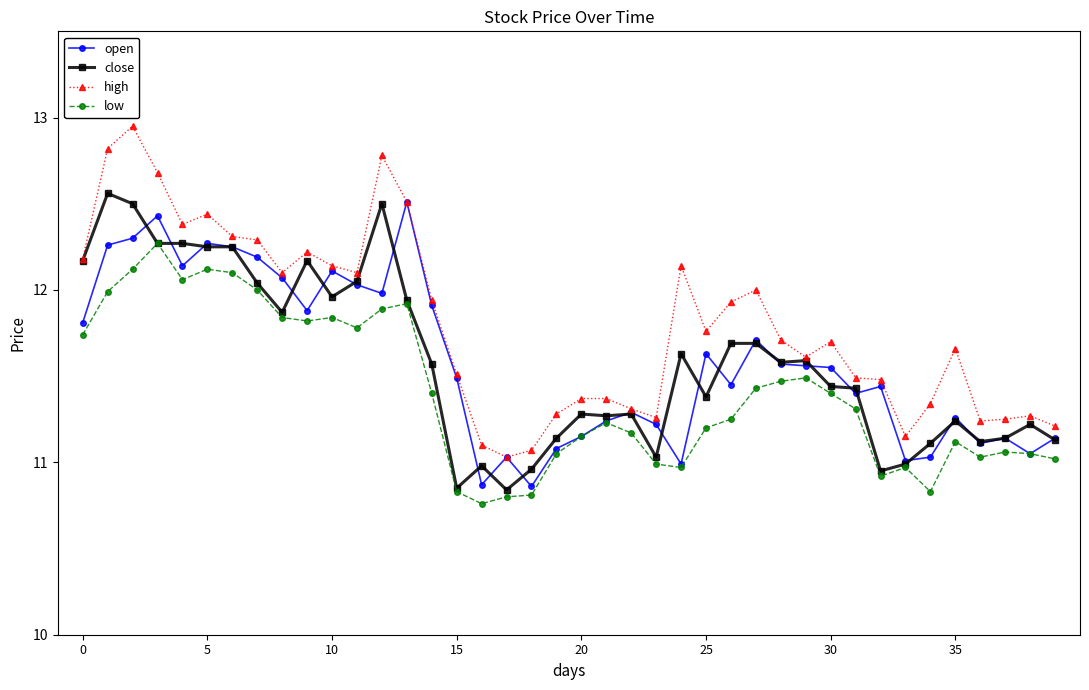

List the series in order of their peak value, highest first.

high, close, open, low